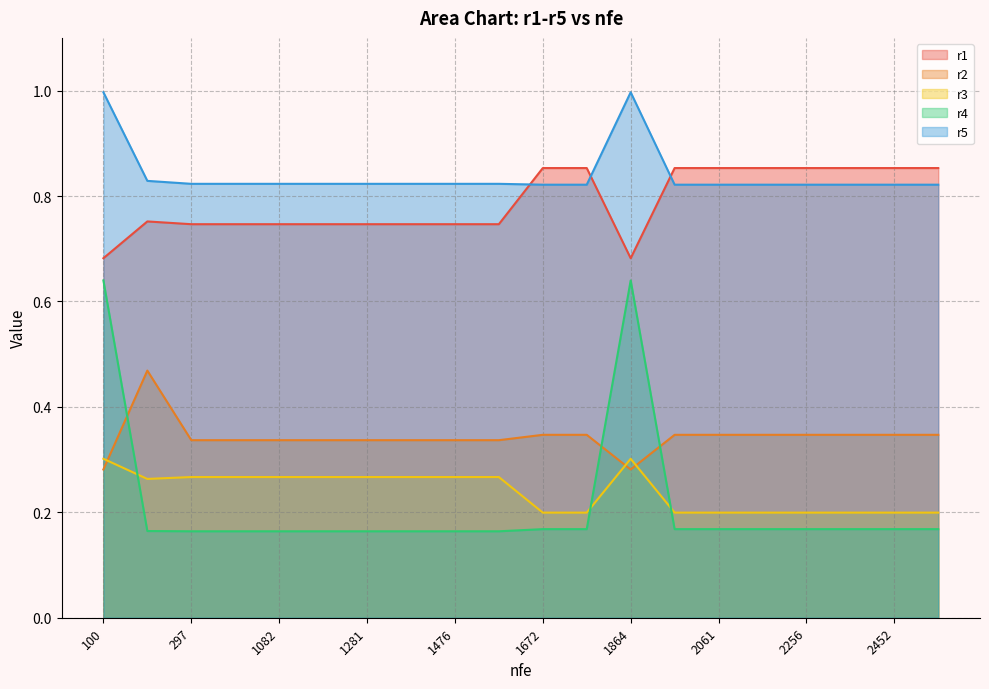

Reading left to right, list all the values displayed in this chart.

r1: 0.7	0.8	0.7	0.7	0.7	0.7	0.7	0.7	0.7	0.7	0.9	0.9	0.7	0.9	0.9	0.9	0.9	0.9	0.9	0.9
r2: 0.3	0.5	0.3	0.3	0.3	0.3	0.3	0.3	0.3	0.3	0.3	0.3	0.3	0.3	0.3	0.3	0.3	0.3	0.3	0.3
r3: 0.3	0.3	0.3	0.3	0.3	0.3	0.3	0.3	0.3	0.3	0.2	0.2	0.3	0.2	0.2	0.2	0.2	0.2	0.2	0.2
r4: 0.6	0.2	0.2	0.2	0.2	0.2	0.2	0.2	0.2	0.2	0.2	0.2	0.6	0.2	0.2	0.2	0.2	0.2	0.2	0.2
r5: 1.0	0.8	0.8	0.8	0.8	0.8	0.8	0.8	0.8	0.8	0.8	0.8	1.0	0.8	0.8	0.8	0.8	0.8	0.8	0.8